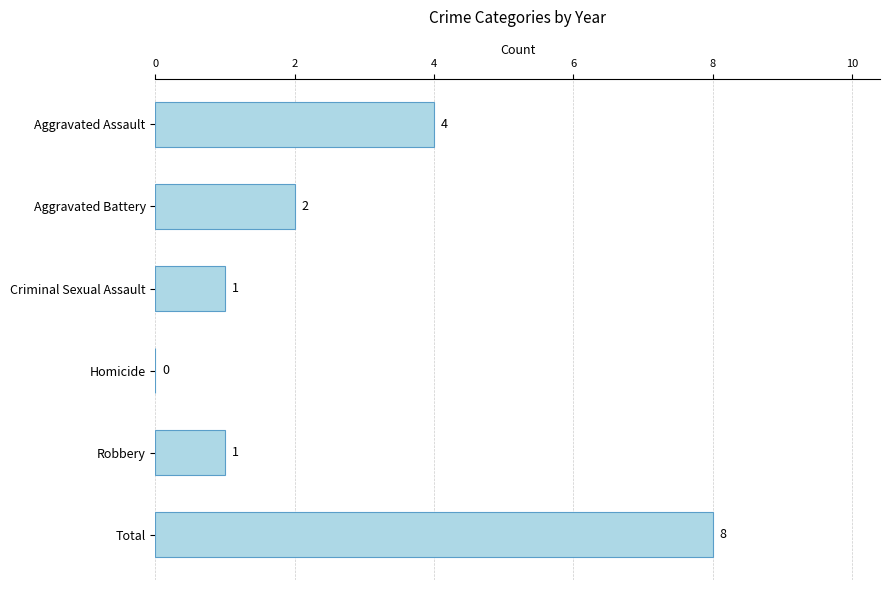

What is the sum of the values at Aggravated Assault and Homicide?

4